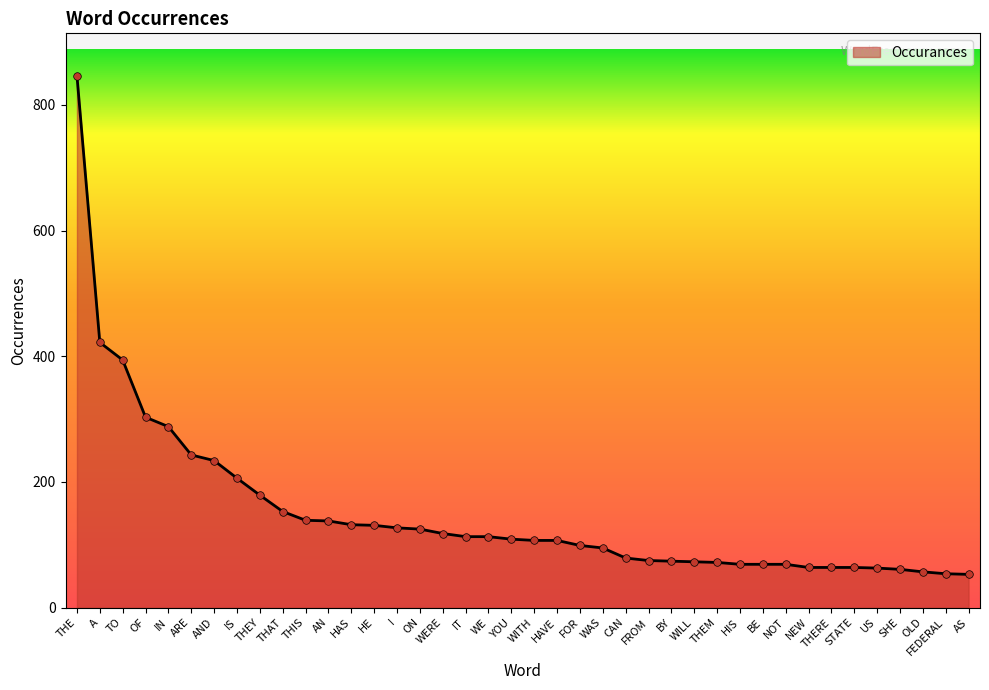

What is the change in value from THERE to AS?

-11